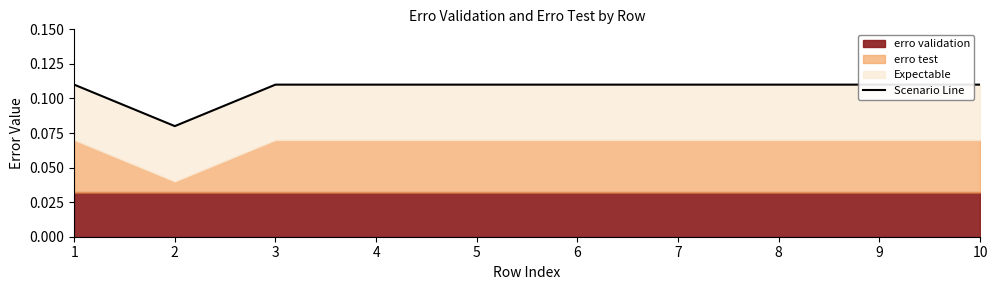

What is the greatest value displayed?

0.1